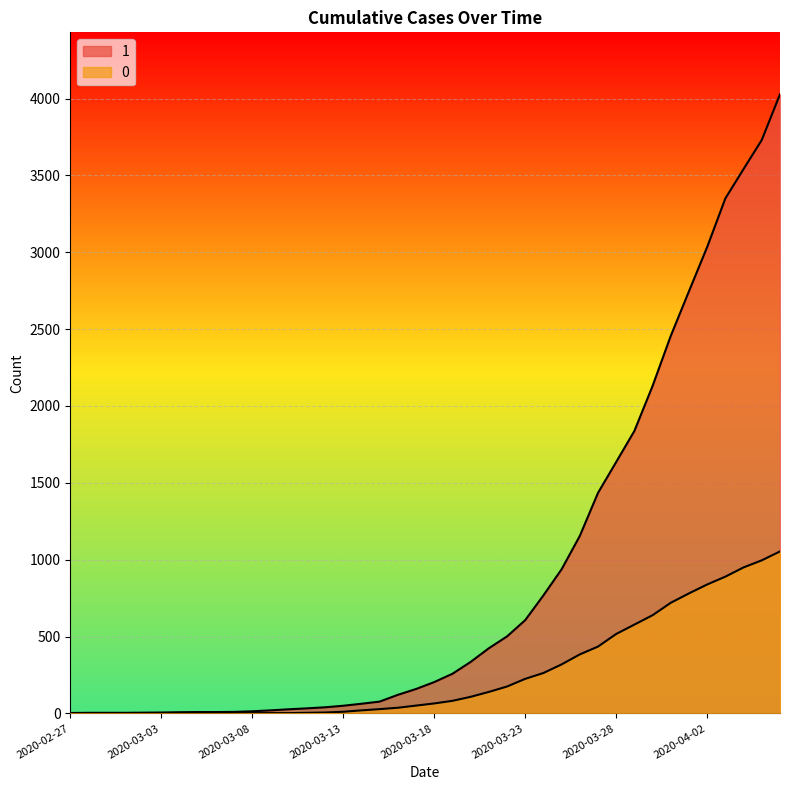

Reading left to right, transcribe all the data shown in this chart.

1: 2020-02-27=3	2020-02-28=4	2020-02-29=4	2020-03-01=4	2020-03-02=5	2020-03-03=6	2020-03-04=8	2020-03-05=9	2020-03-06=9	2020-03-07=10	2020-03-08=14	2020-03-09=20	2020-03-10=27	2020-03-11=33	2020-03-12=40	2020-03-13=50	2020-03-14=63	2020-03-15=77	2020-03-16=121	2020-03-17=159	2020-03-18=204	2020-03-19=258	2020-03-20=335	2020-03-21=424	2020-03-22=501	2020-03-23=607	2020-03-24=768	2020-03-25=938	2020-03-26=1155	2020-03-27=1435	2020-03-28=1636	2020-03-29=1838	2020-03-30=2131	2020-03-31=2457	2020-04-01=2747	2020-04-02=3035	2020-04-03=3351	2020-04-04=3542	2020-04-05=3731	2020-04-06=4028
0: 2020-02-27=0	2020-02-28=0	2020-02-29=0	2020-03-01=0	2020-03-02=0	2020-03-03=0	2020-03-04=0	2020-03-05=0	2020-03-06=0	2020-03-07=1	2020-03-08=2	2020-03-09=2	2020-03-10=2	2020-03-11=4	2020-03-12=6	2020-03-13=11	2020-03-14=20	2020-03-15=28	2020-03-16=37	2020-03-17=51	2020-03-18=65	2020-03-19=82	2020-03-20=108	2020-03-21=140	2020-03-22=175	2020-03-23=225	2020-03-24=263	2020-03-25=319	2020-03-26=384	2020-03-27=435	2020-03-28=517	2020-03-29=578	2020-03-30=639	2020-03-31=720	2020-04-01=781	2020-04-02=839	2020-04-03=890	2020-04-04=950	2020-04-05=996	2020-04-06=1054